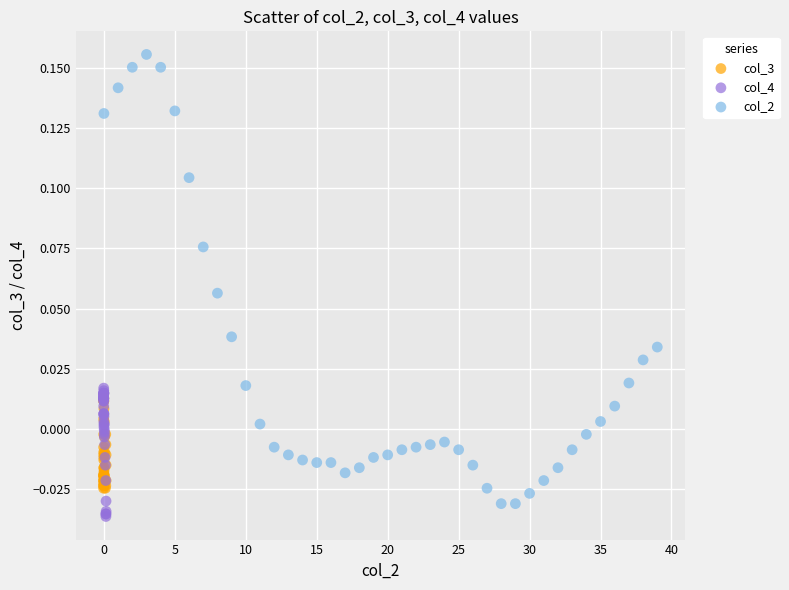

What are all the series names shown in the legend?

col_3, col_4, col_2